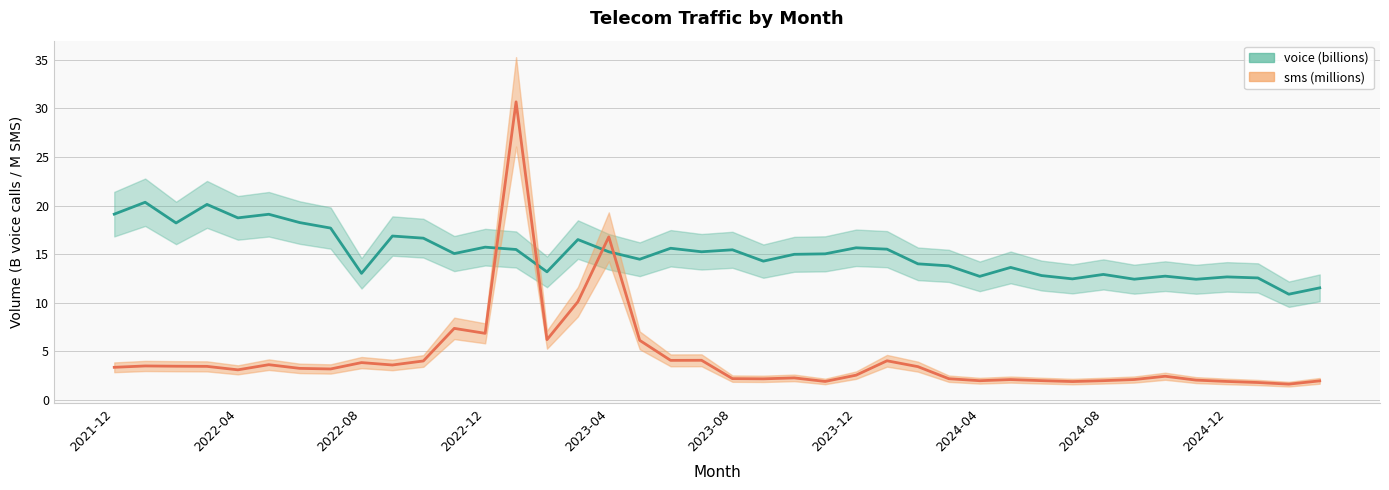

What is the maximum value for voice?

20.3